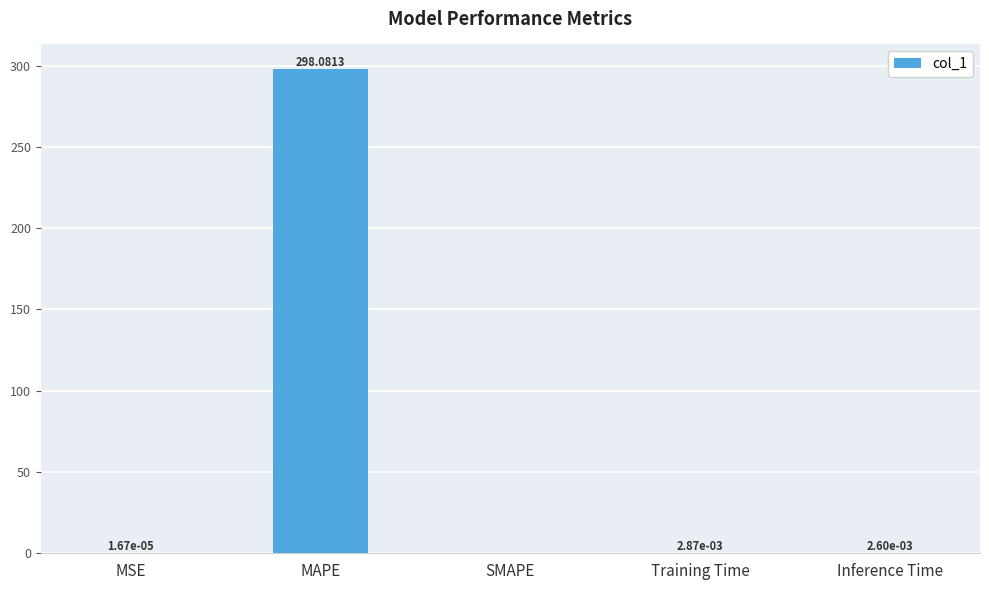

What is the sum of the values at MAPE and Training Time?

298.1